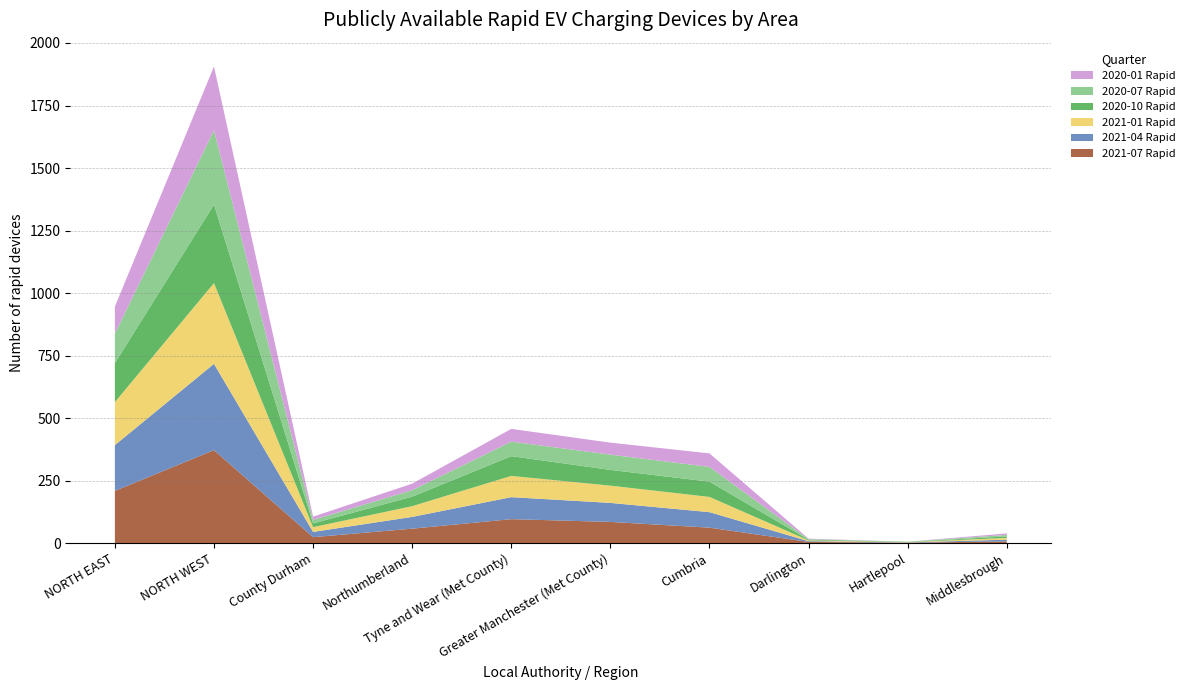

Reading left to right, what are all the values shown in this chart?

2021-07 Rapid: 209	372	24	58	96	85	62	5	2	7
2021-04 Rapid: 183	345	21	47	88	76	62	3	1	7
2021-01 Rapid: 172	323	19	43	85	69	61	3	1	7
2020-10 Rapid: 156	314	15	38	79	63	61	3	1	6
2020-07 Rapid: 118	297	14	26	58	61	59	2	1	6
2020-01 Rapid: 108	255	13	26	51	48	54	2	0	6